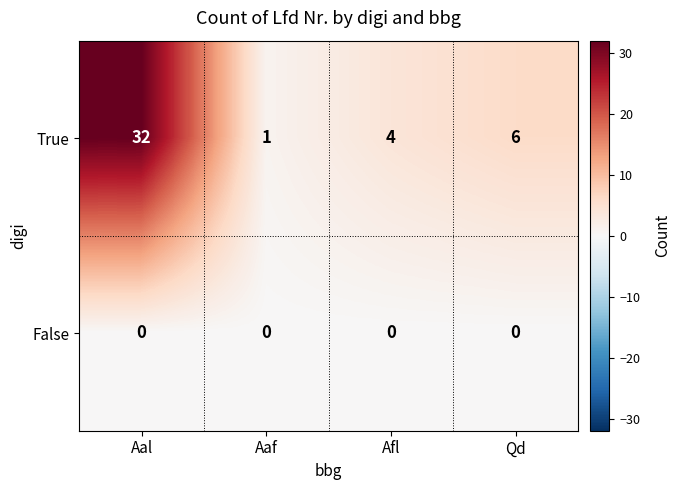

Rank the series by their average value, from lowest to highest.

False, True